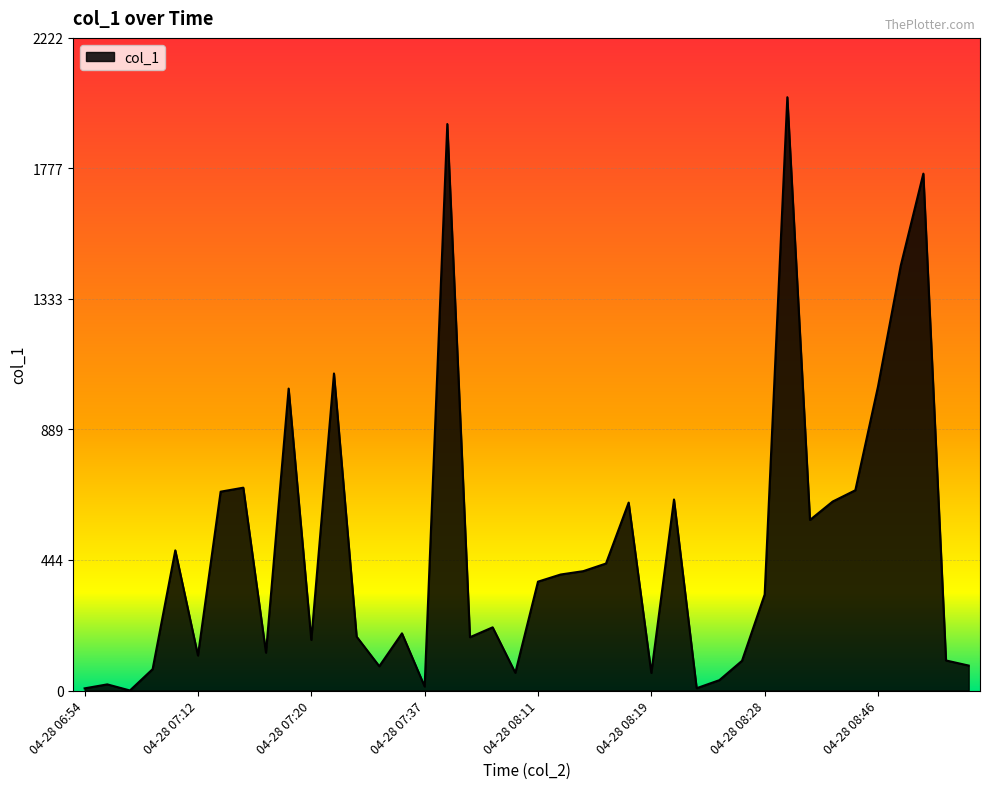

What is the difference between the maximum and minimum values?

2019.5